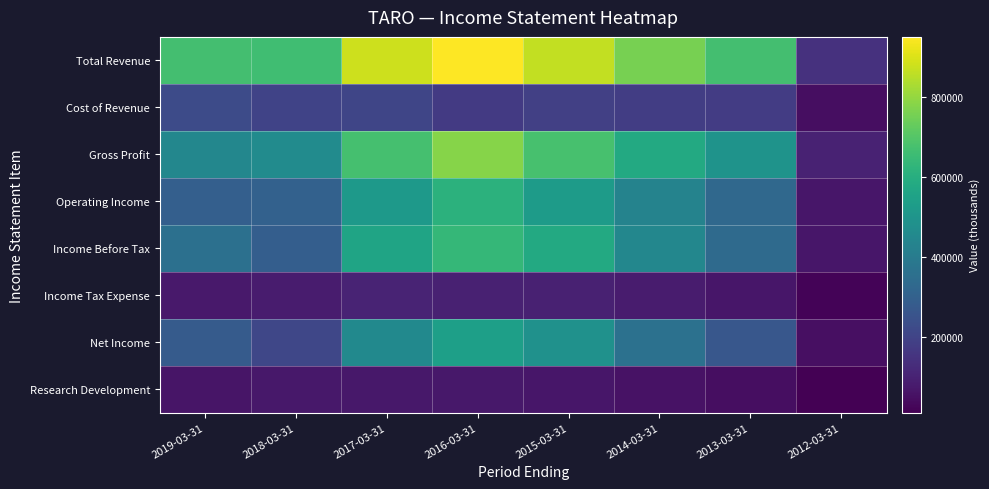

Reading left to right, extract all data points from this chart.

Total Revenue: 2019-03-31=669900	2018-03-31=661900	2017-03-31=879400	2016-03-31=950800	2015-03-31=862900	2014-03-31=759300	2013-03-31=671000	2012-03-31=145100
Cost of Revenue: 2019-03-31=224200	2018-03-31=198400	2017-03-31=207900	2016-03-31=169700	2015-03-31=186400	2014-03-31=179300	2013-03-31=176100	2012-03-31=46000
Gross Profit: 2019-03-31=445700	2018-03-31=463500	2017-03-31=671500	2016-03-31=781000	2015-03-31=676600	2014-03-31=580000	2013-03-31=494800	2012-03-31=99200
Operating Income: 2019-03-31=296200	2018-03-31=303000	2017-03-31=515000	2016-03-31=614500	2015-03-31=527600	2014-03-31=430300	2013-03-31=328600	2012-03-31=66200
Income Before Tax: 2019-03-31=356900	2018-03-31=292400	2017-03-31=560800	2016-03-31=636800	2015-03-31=581700	2014-03-31=443900	2013-03-31=335900	2012-03-31=65100
Income Tax Expense: 2019-03-31=74700	2018-03-31=81900	2017-03-31=103800	2016-03-31=95300	2015-03-31=96100	2014-03-31=82700	2013-03-31=67800	2012-03-31=17800
Net Income: 2019-03-31=281800	2018-03-31=211200	2017-03-31=456400	2016-03-31=540900	2015-03-31=484300	2014-03-31=360400	2013-03-31=266200	2012-03-31=47300
Research Development: 2019-03-31=63200	2018-03-31=70400	2017-03-31=70600	2016-03-31=71200	2015-03-31=65500	2014-03-31=55400	2013-03-31=46500	2012-03-31=9800